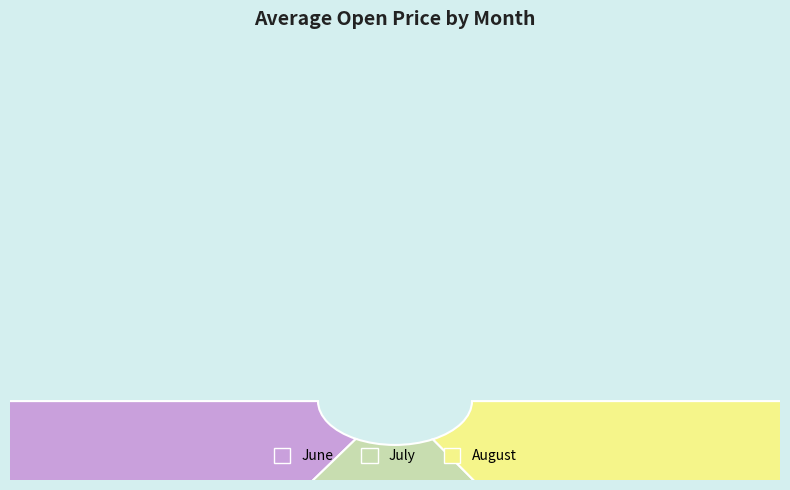

Do 29 and 16 together represent more than half of the pie?

No